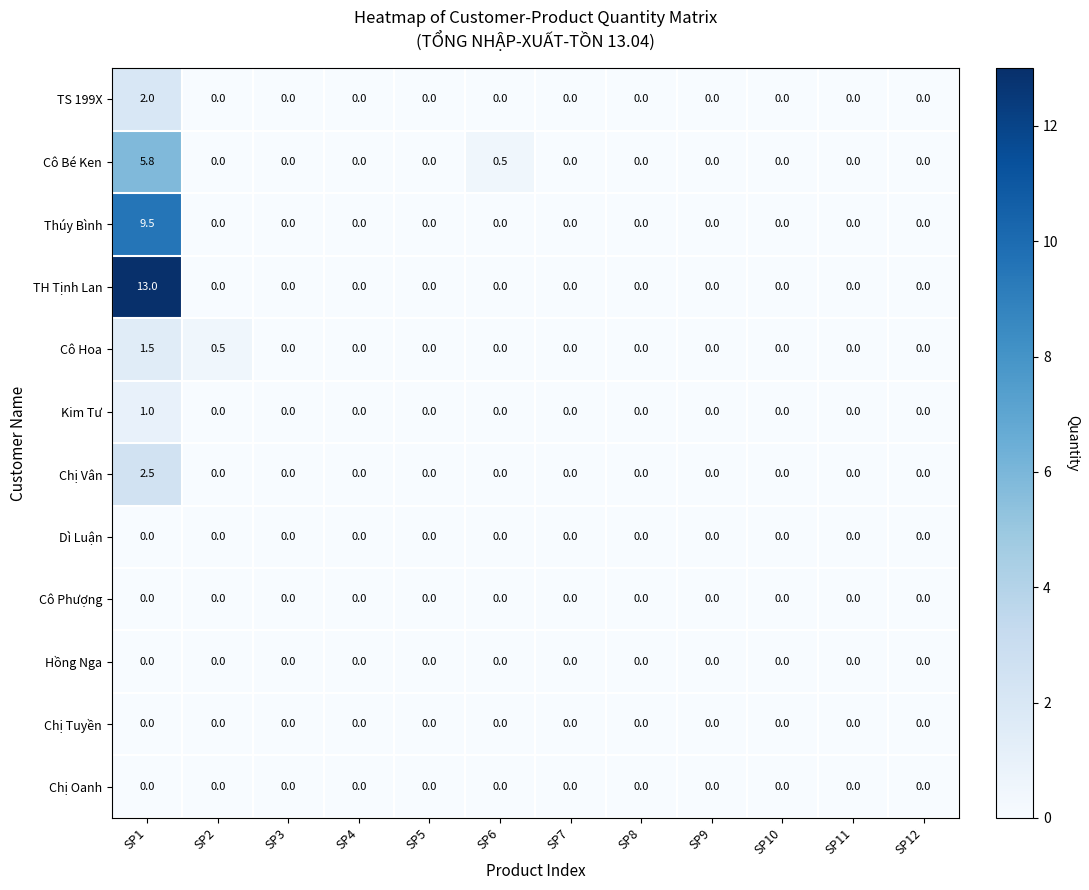

How many distinct data groups are displayed?

12